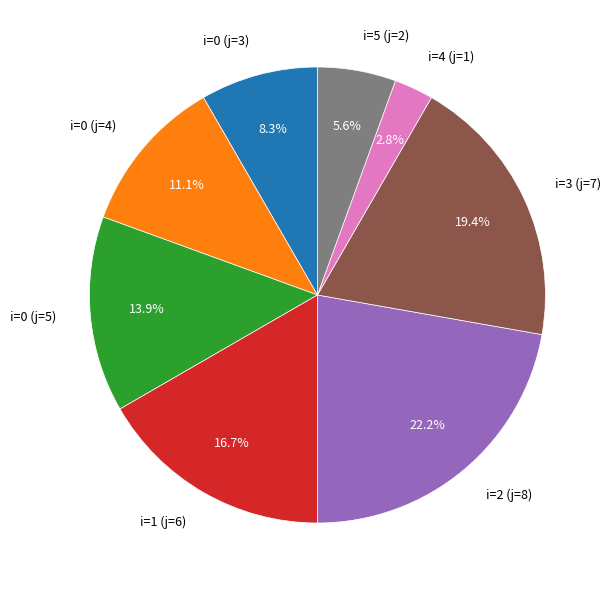

Count the number of slices in the pie.

8